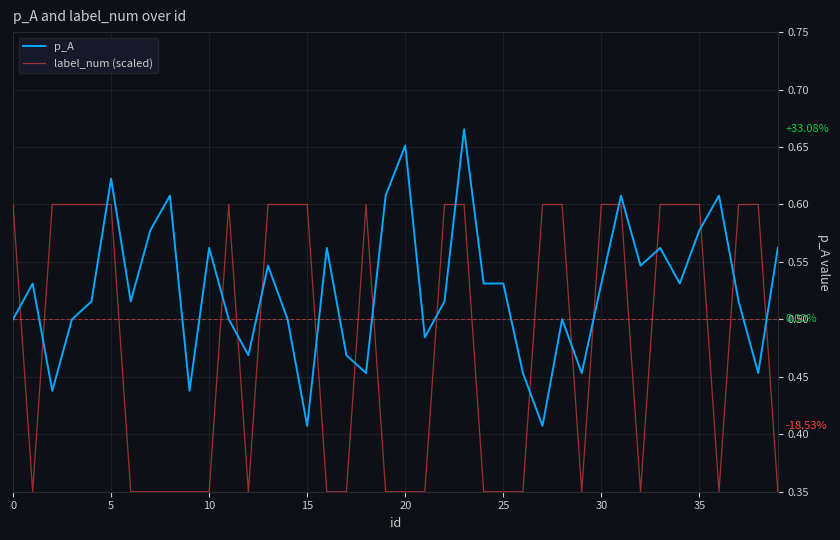

How many intersections are there between p_A and label_num (scaled)?

19